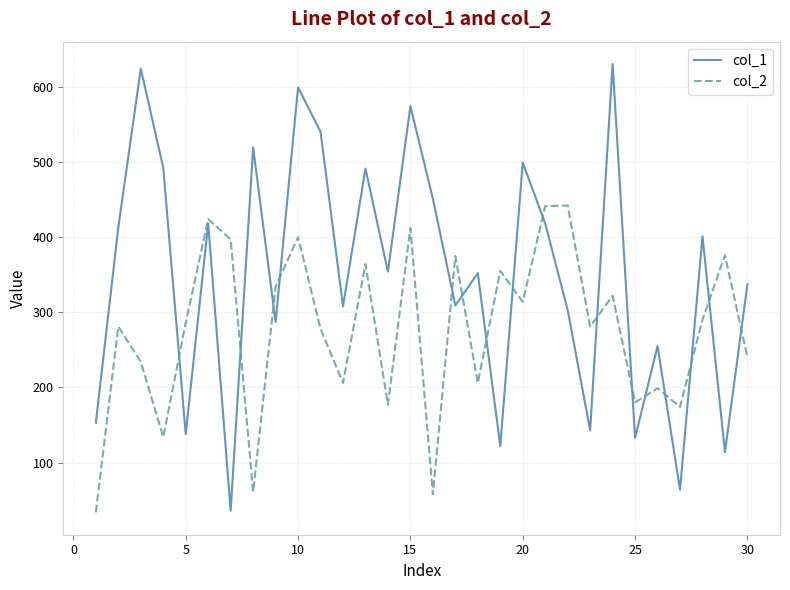

What are all the series names shown in the legend?

col_1, col_2